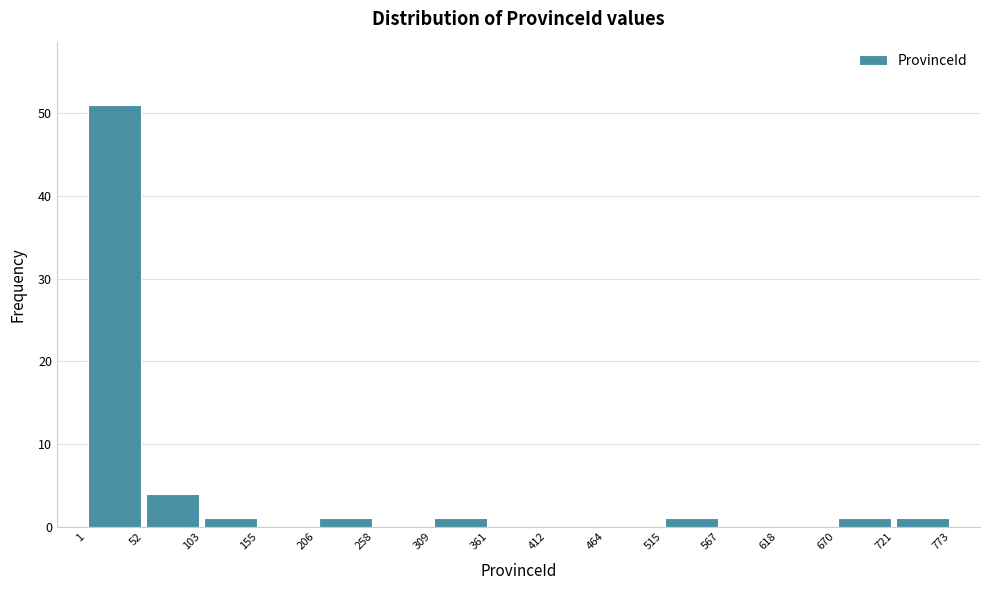

Over which range of the x-axis is the bar tallest?

1 to 52